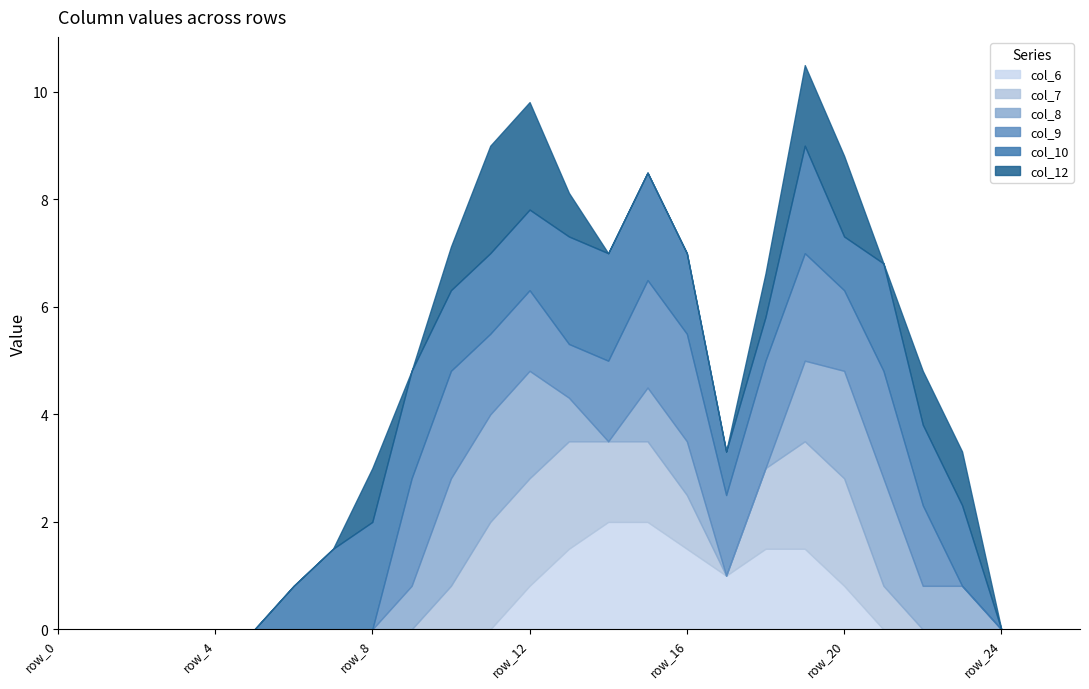

At which category does col_8 reach its first local valley?

row_14